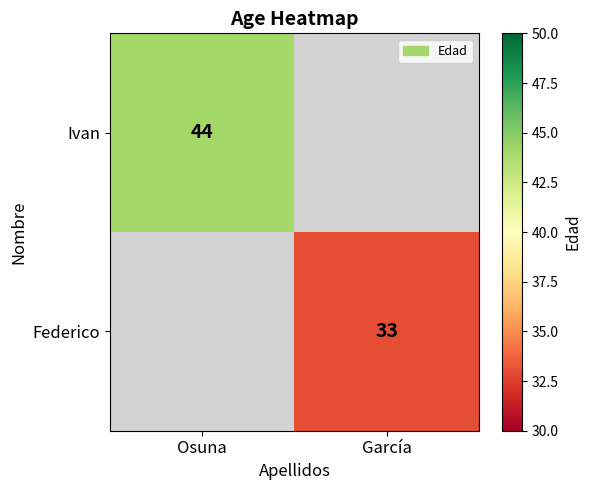

The Federico series shows 33 at García. True or false?

True